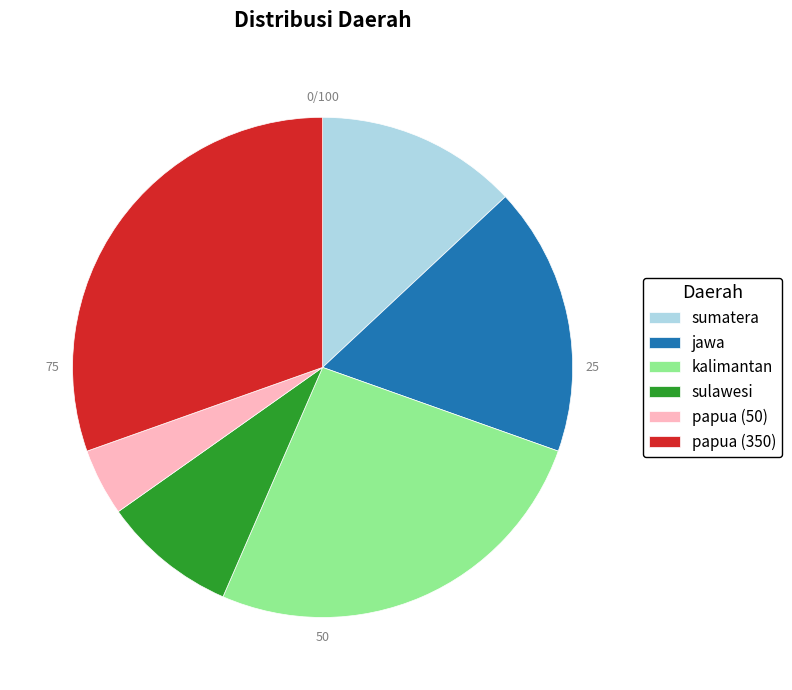

Approximately how many times larger is the value at kalimantan compared to papua (350)?

0.9